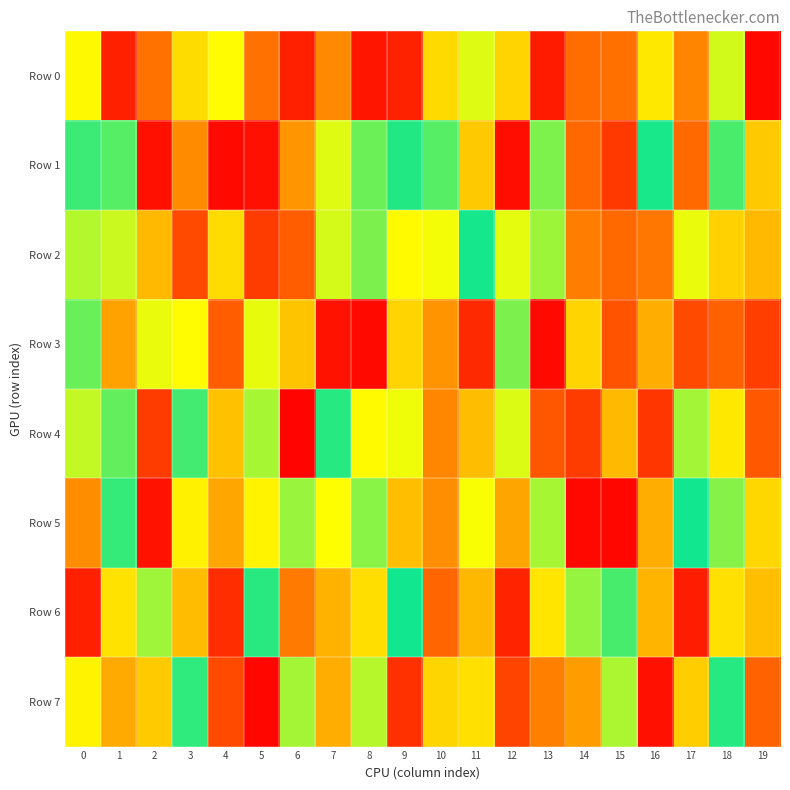

Rank the series at 5 from lowest to highest value.

Row 7, Row 1, Row 2, Row 0, Row 5, Row 6, Row 4, Row 3